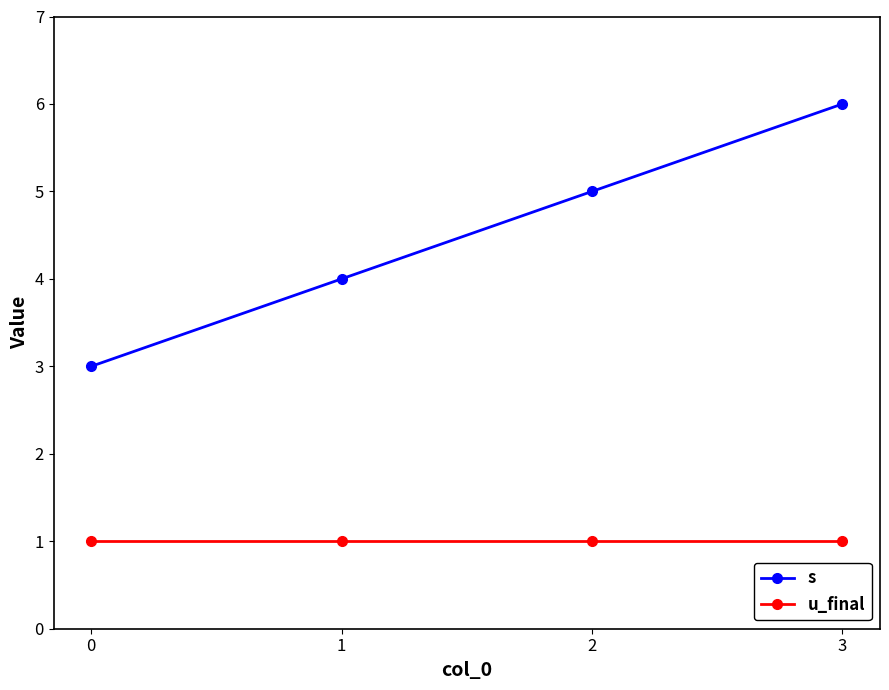

Is it true that s equals 9 at 3?

False